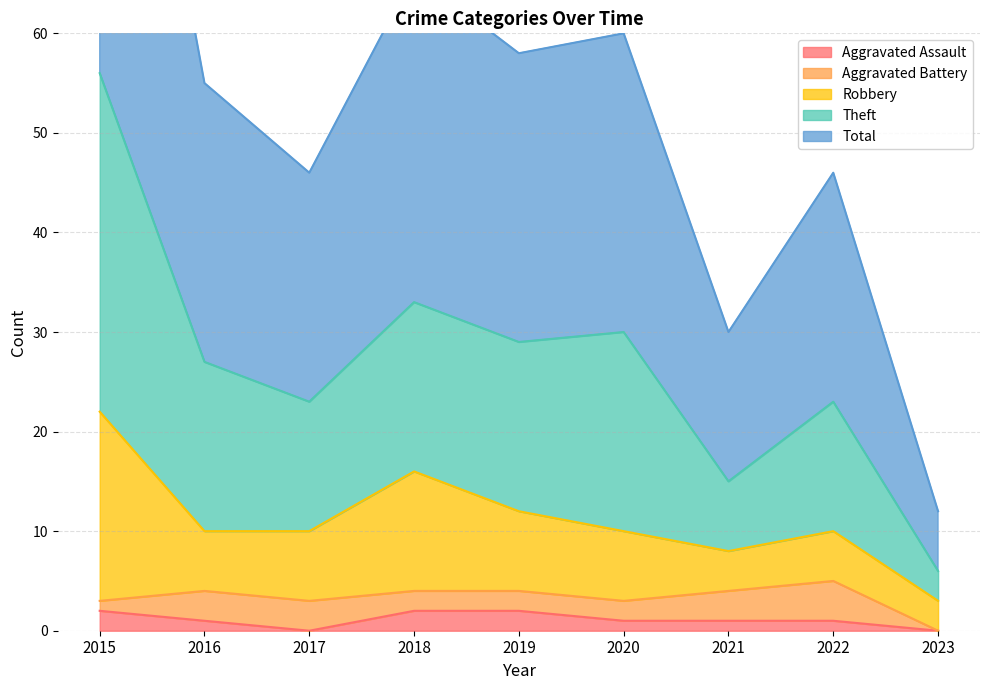

True or false: Aggravated Assault and Theft cross at least once.

False